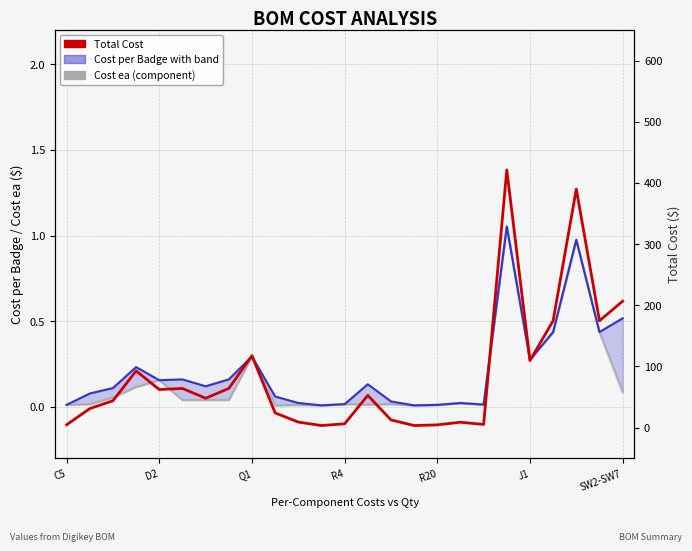

Reading left to right, list all the values displayed in this chart.

Cost per Badge (with 95% band): 0.0	0.1	0.1	0.2	0.2	0.2	0.1	0.2	0.3	0.1	0.0	0.0	0.0	0.1	0.0	0.0	0.0	0.0	0.0	1.1	0.3	0.4	1.0	0.4	0.5
Cost each (5-item average): 0.0	0.0	0.1	0.1	0.2	0.0	0.0	0.0	0.3	0.0	0.0	0.0	0.0	0.0	0.0	0.0	0.0	0.0	0.0	1.1	0.3	0.4	1.0	0.4	0.1
Total Cost: 4.7	31.2	44.0	92.9	62.3	64.1	48.1	64.1	117.7	24.1	9.1	3.4	6.3	52.8	12.6	3.4	4.6	8.9	5.3	421.3	109.8	174.8	390.0	174.8	206.7